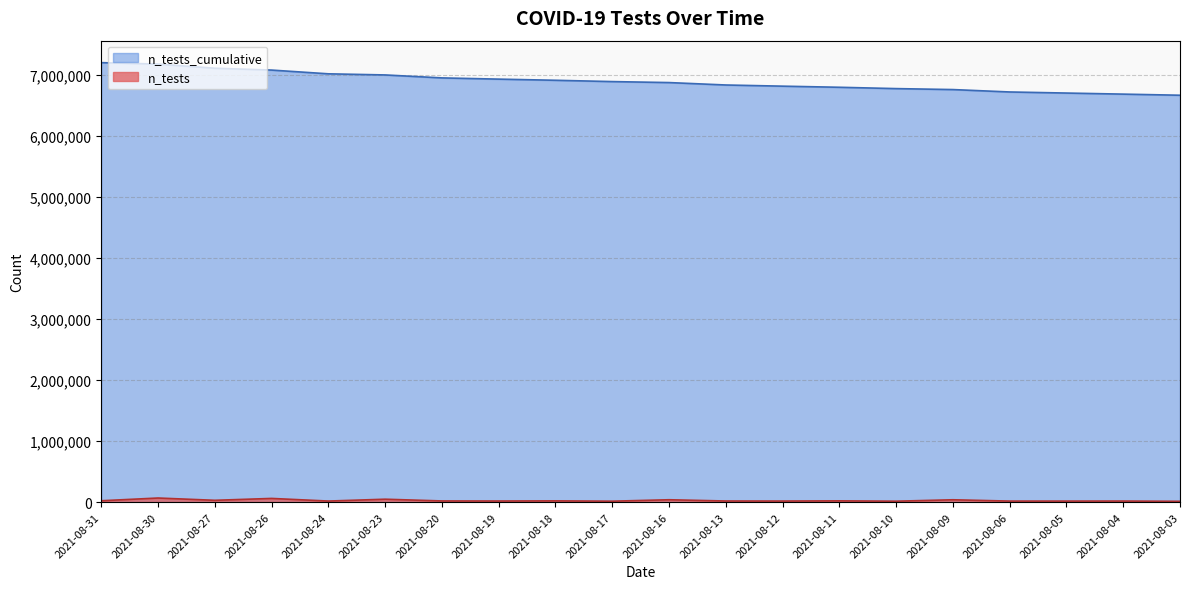

Is the value of n_tests_cumulative at 2021-08-03 greater than the value of n_tests at 2021-08-11?

Yes